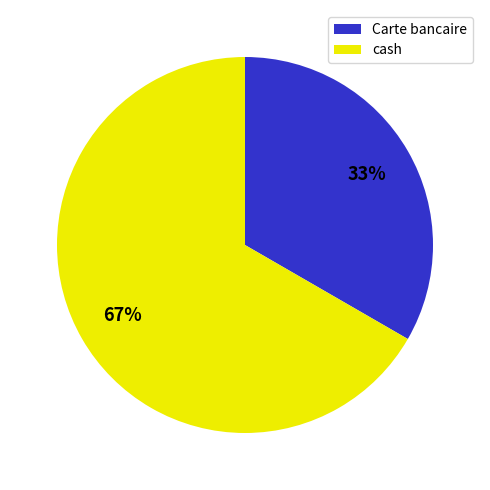

How many segments does this pie chart have?

2